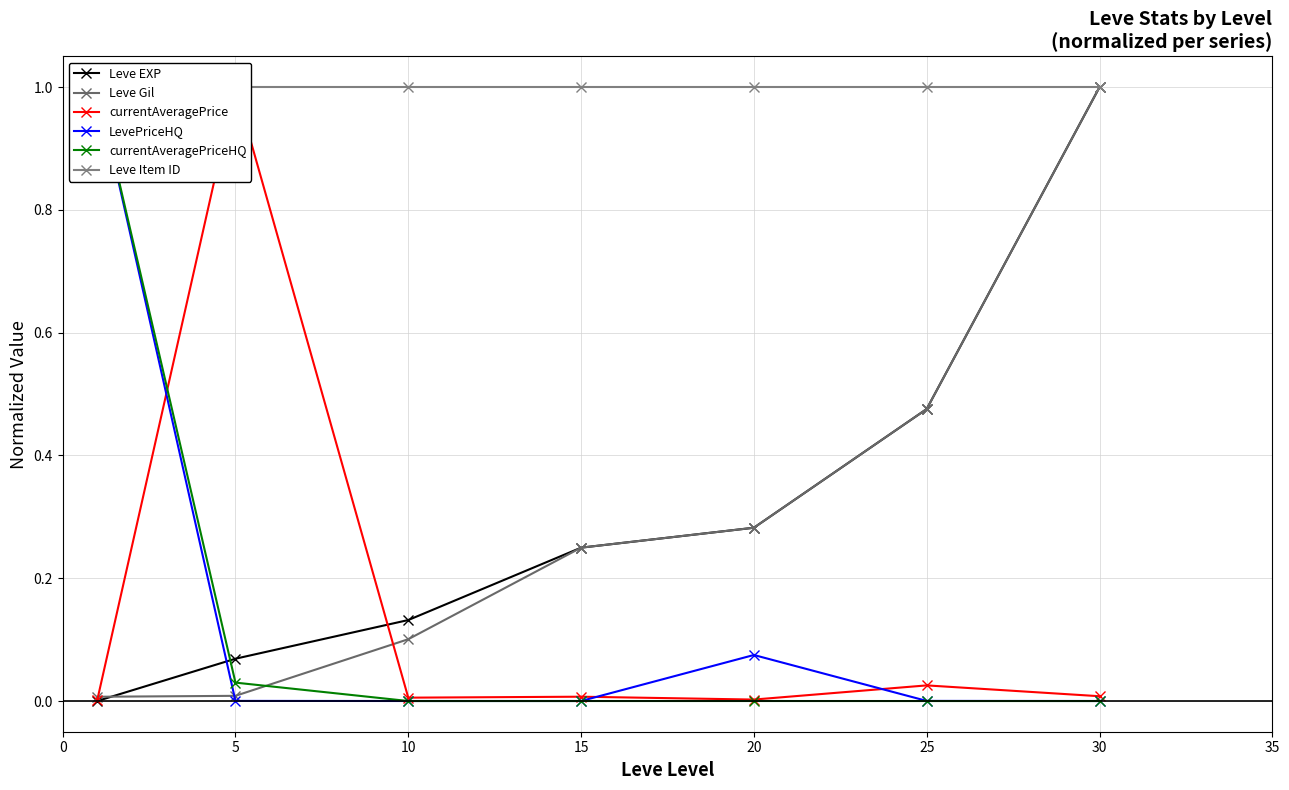

In currentAveragePriceHQ, how many points are lower than both neighbors (excluding endpoints)?

1